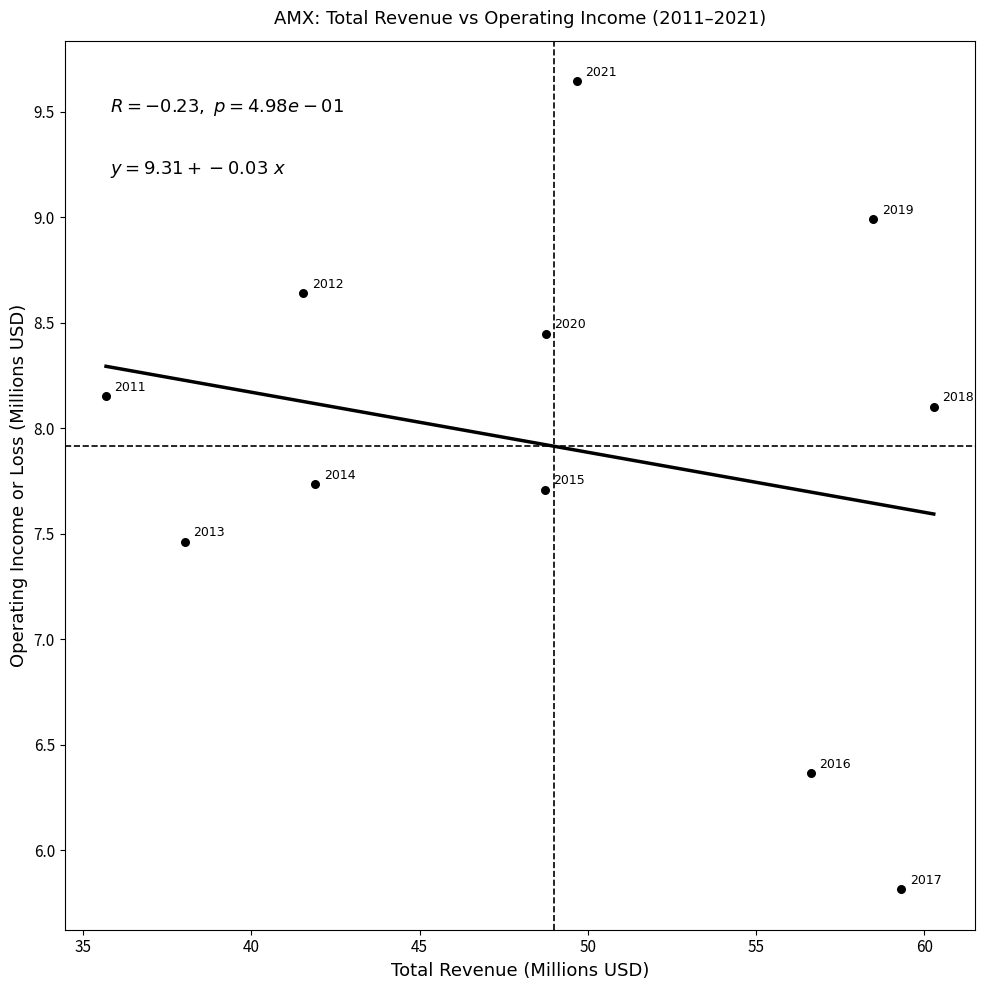

What is the range of Y values (max minus min)?

3.8